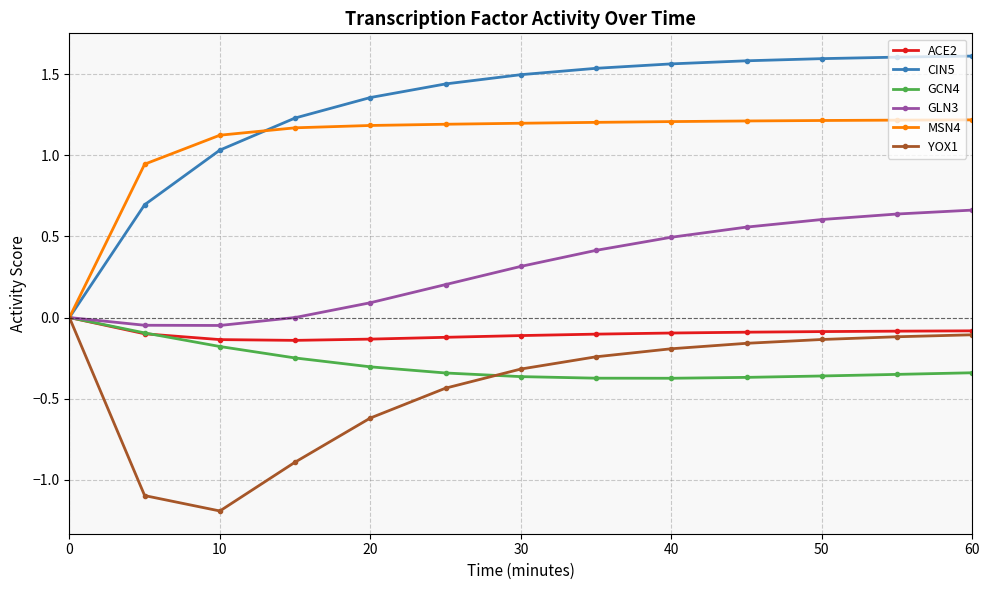

Which series has the largest range (max minus min)?

CIN5